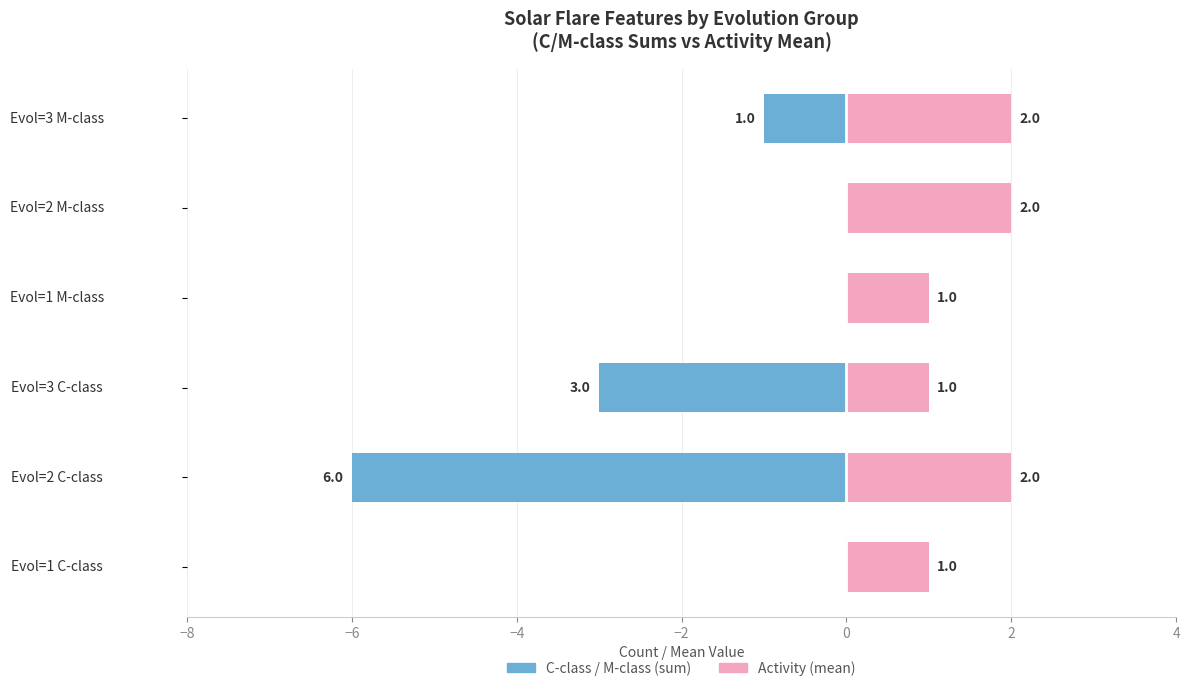

Which series has the largest range (max minus min)?

C-class / M-class sum